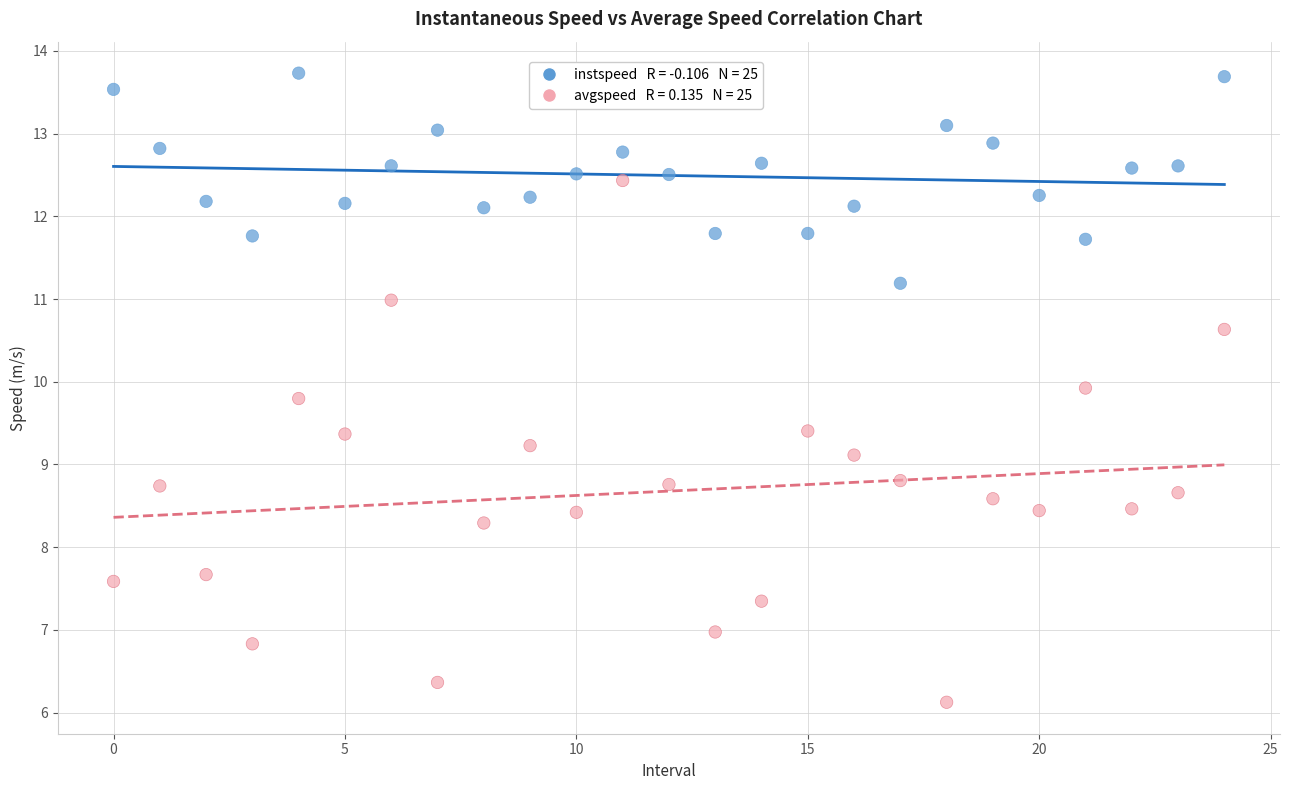

Across all data points, what is the range of Y values (max minus min)?

7.6